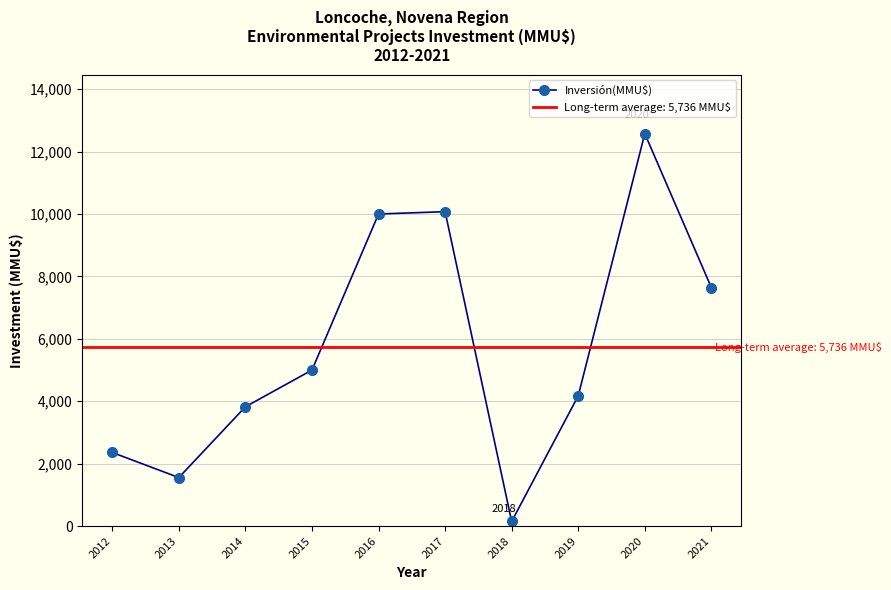

The chart shows a value of 4175.0 at 2019. True or false?

True